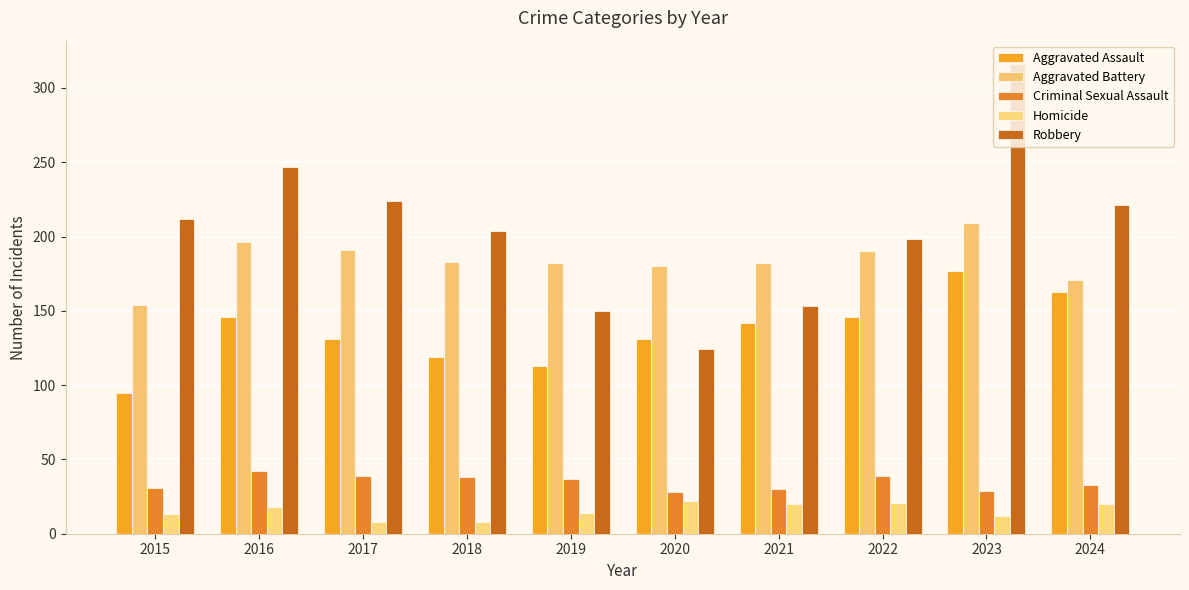

Is it true that Robbery equals 204 at 2023?

False